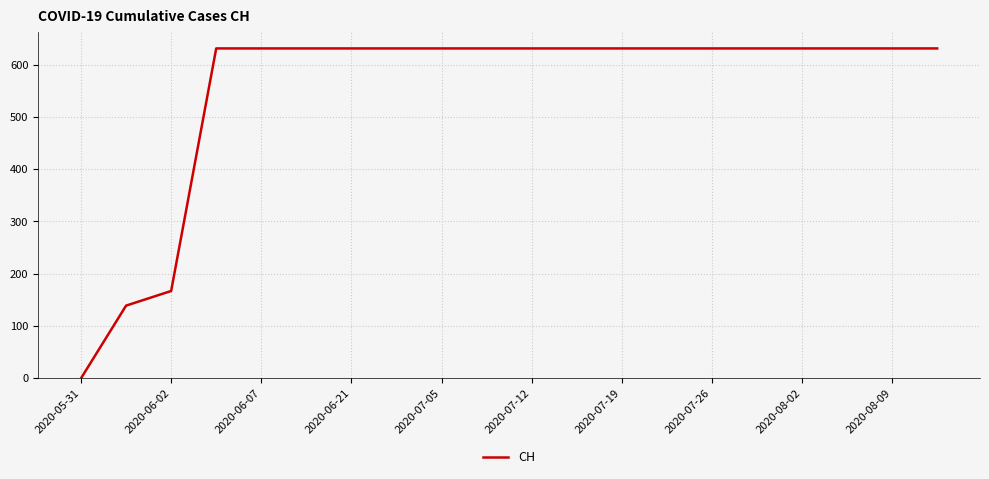

What is the difference between the maximum and minimum values?

631